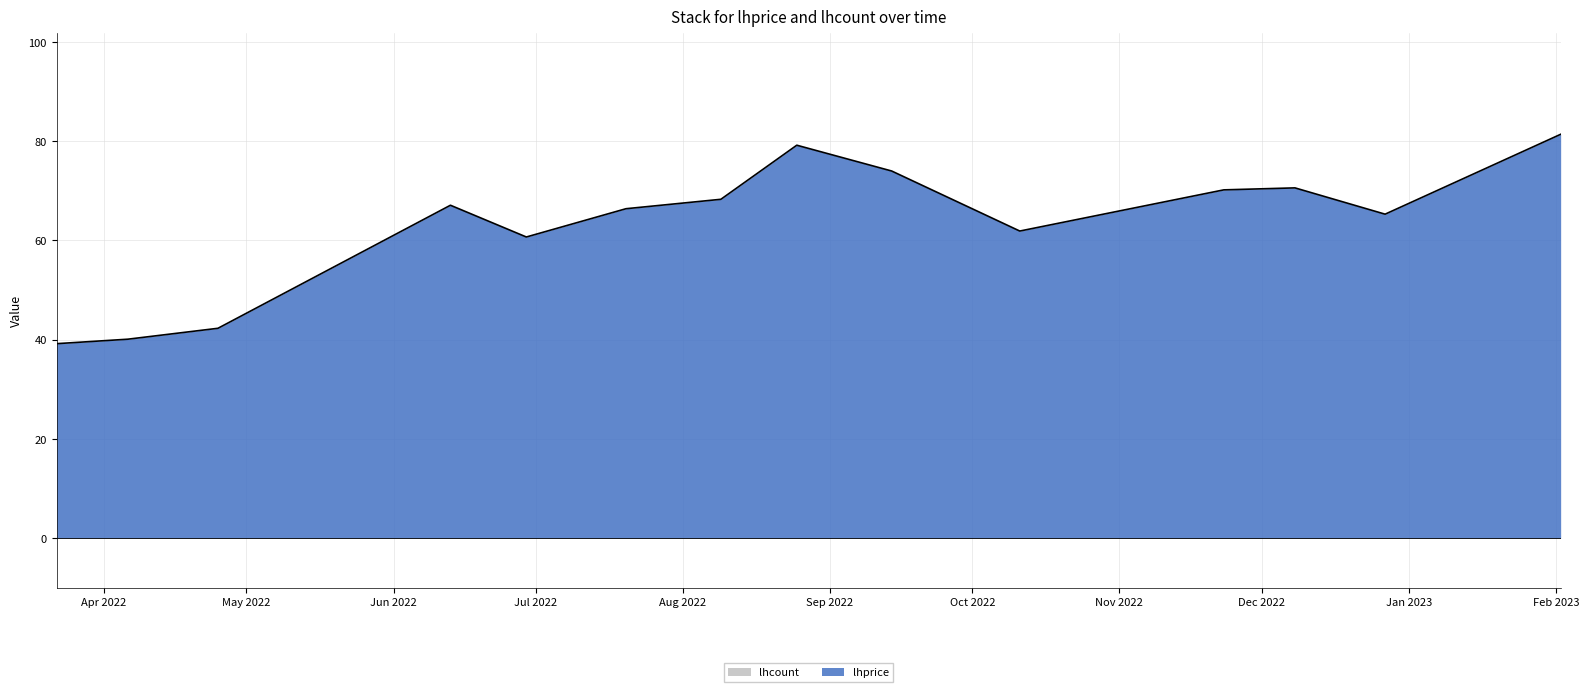

Reading left to right, transcribe all the data shown in this chart.

2022-03-22=39.2	2022-04-06=40.1	2022-04-25=42.3	2022-06-13=67.1	2022-06-29=60.7	2022-07-20=66.4	2022-08-09=68.3	2022-08-25=79.2	2022-09-14=74.0	2022-10-11=61.9	2022-11-23=70.2	2022-12-08=70.6	2022-12-27=65.3	2023-02-02=81.4